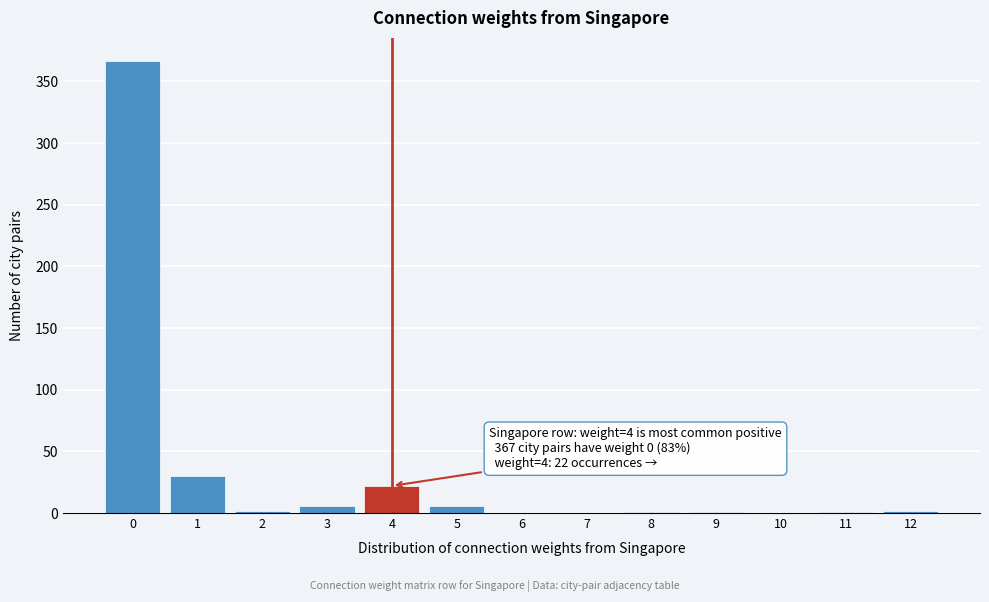

Is it true that the value at 6 is 251?

False